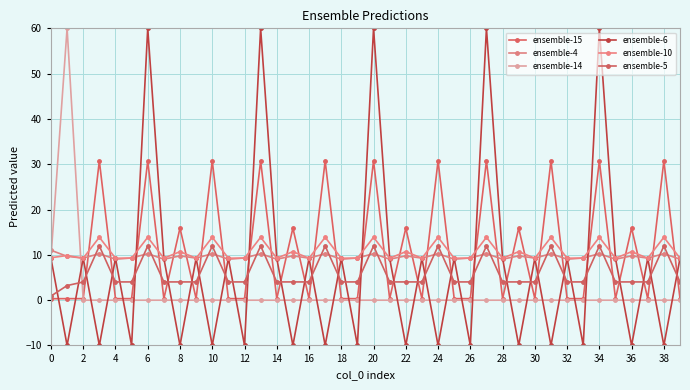

How many lines are shown in the chart?

6